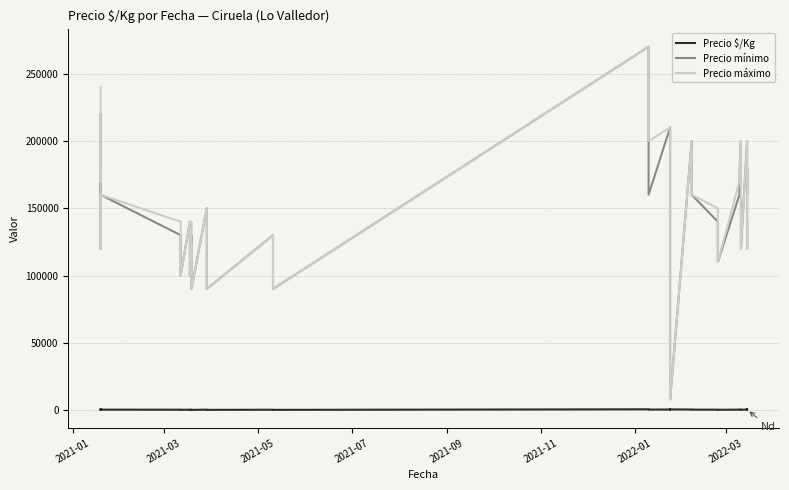

What is the lowest value of the Precio mínimo series?

8000